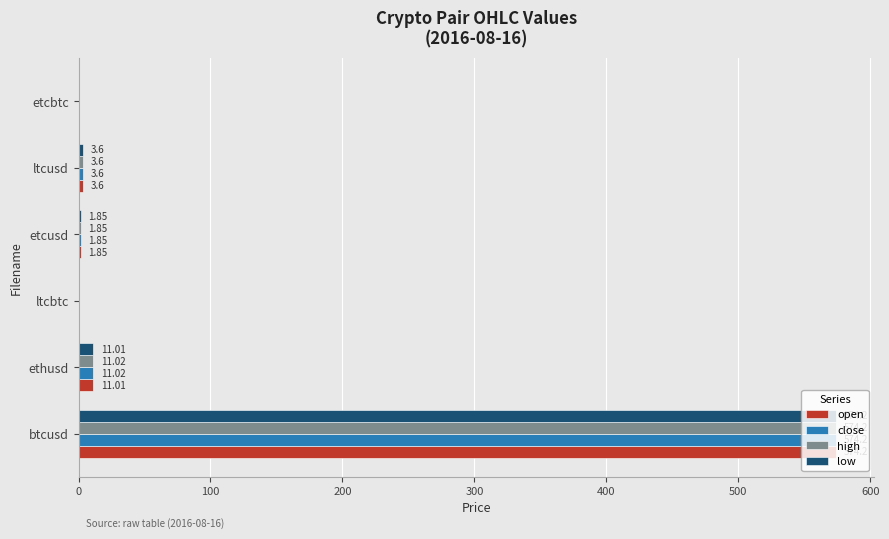

Which label corresponds to the largest value in the chart?

btcusd